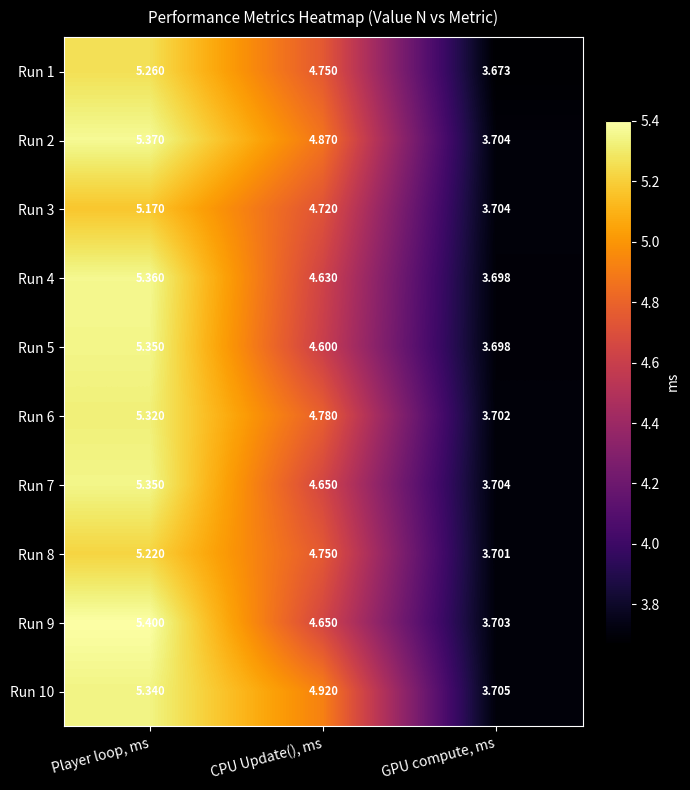

Rank the categories by Run 8 value from lowest to highest.

GPU compute, ms, CPU Update(), ms, Player loop, ms